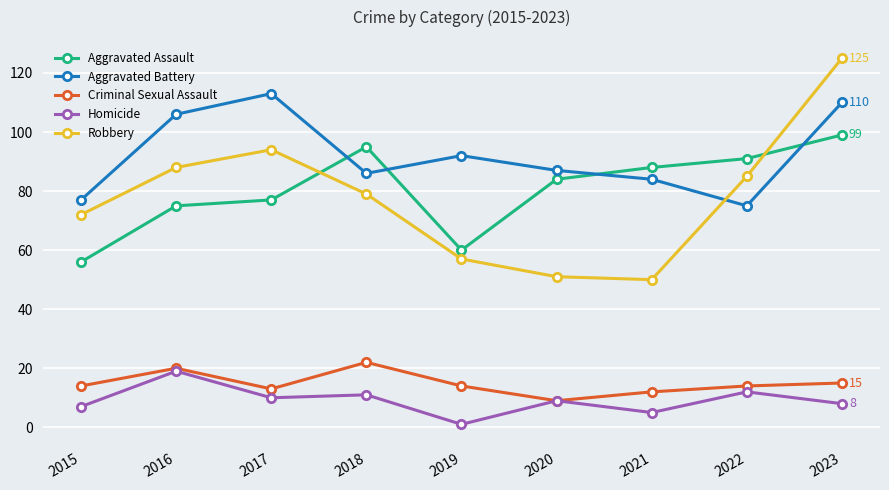

True or false: Criminal Sexual Assault and Aggravated Assault intersect in this chart.

False